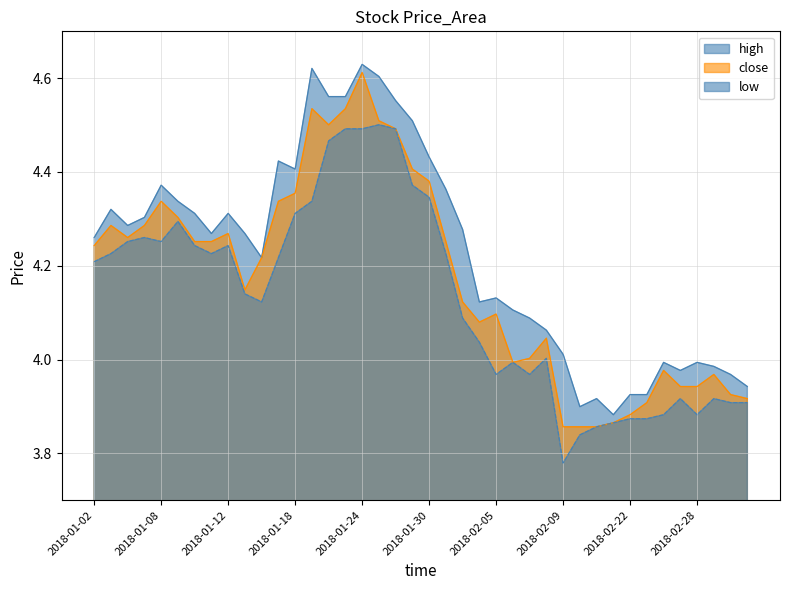

True or false: low and close intersect in this chart.

False